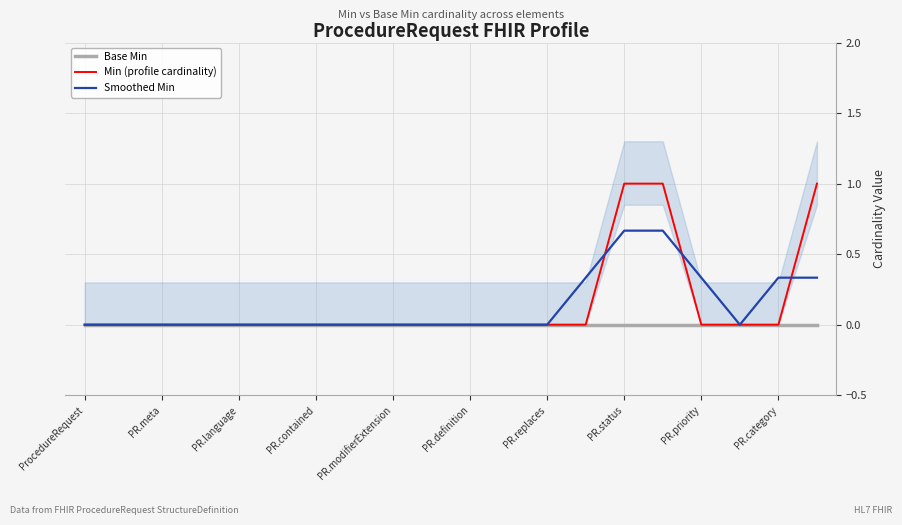

The Base Min series shows 0.0 at PR.meta. True or false?

True